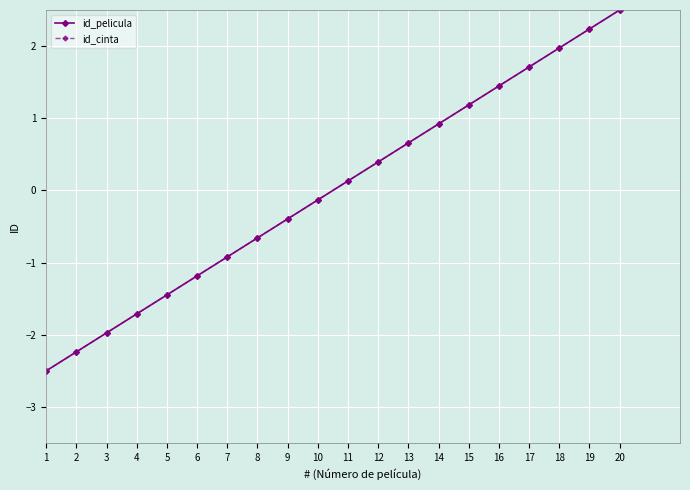

Which series has the widest spread of values?

id_pelicula